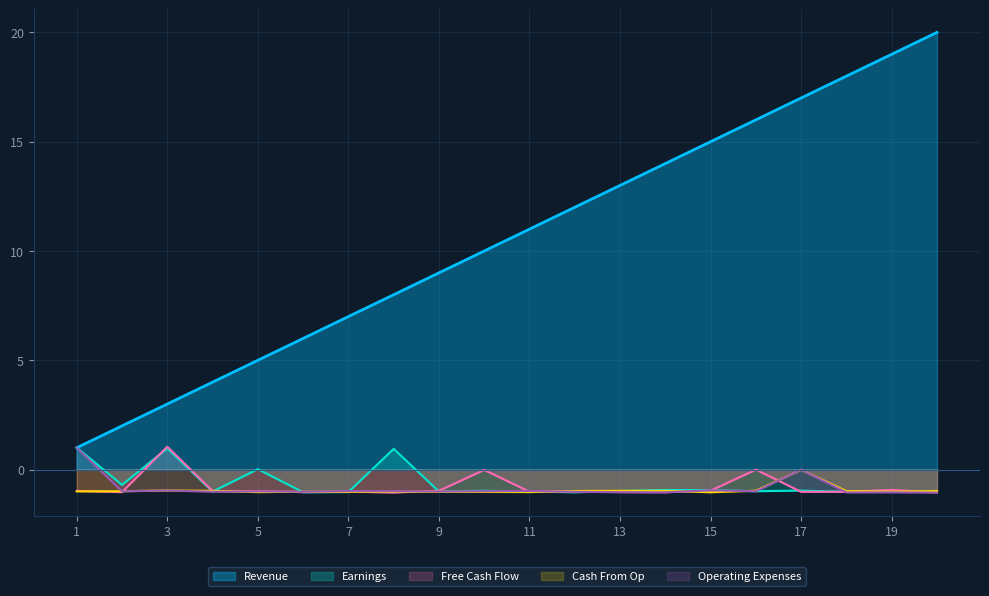

At 16, list the series in order from smallest to largest.

Operating Expenses, Earnings, Cash From Op, Free Cash Flow, Revenue